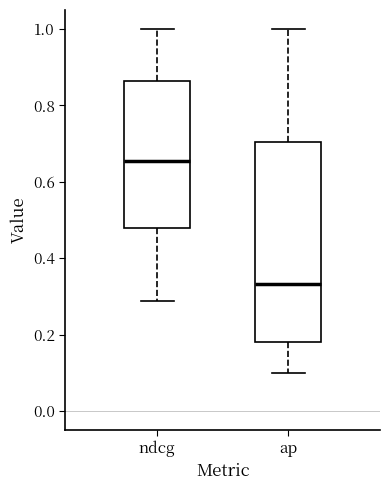

Which box has the lowest median line?

ap